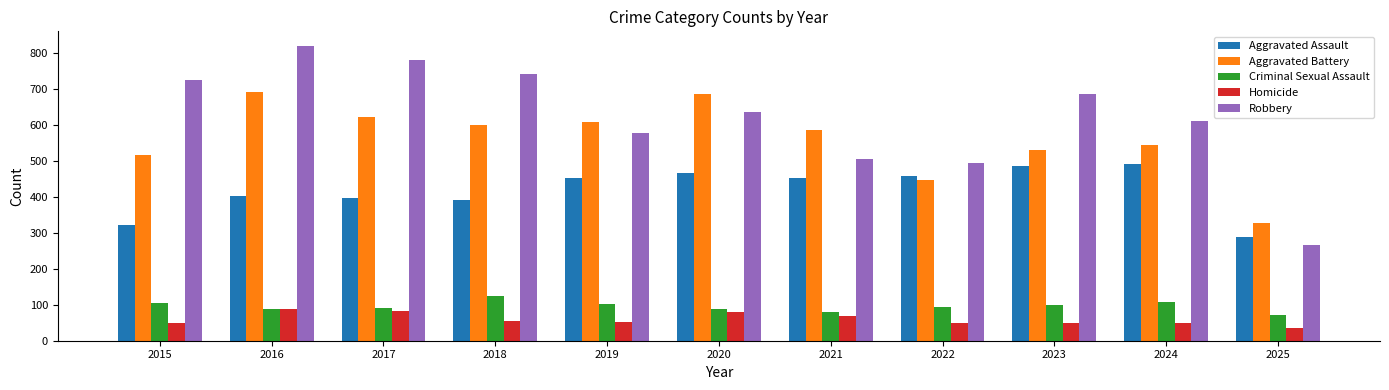

Read the Homicide value at 2024.

48